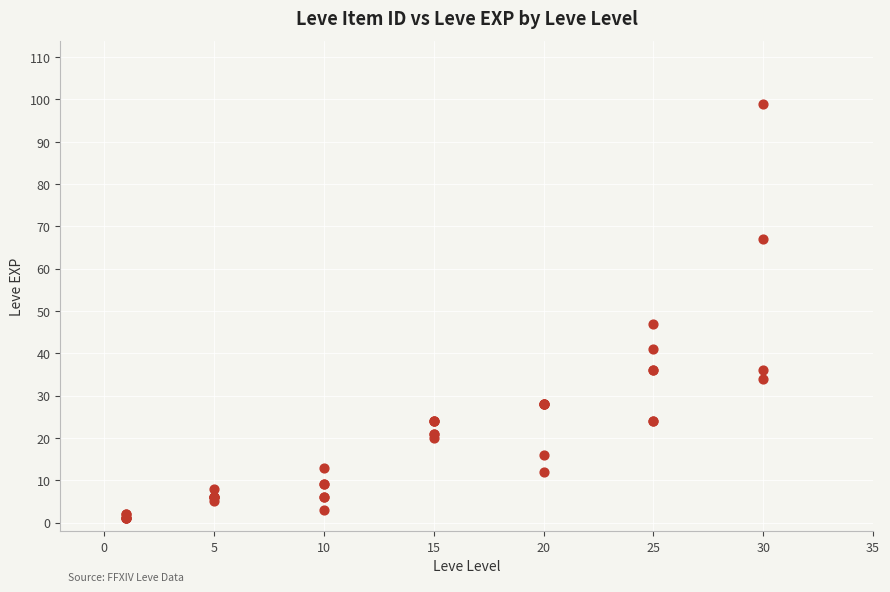

What Y value in the scatter plot is closest to 50?

47